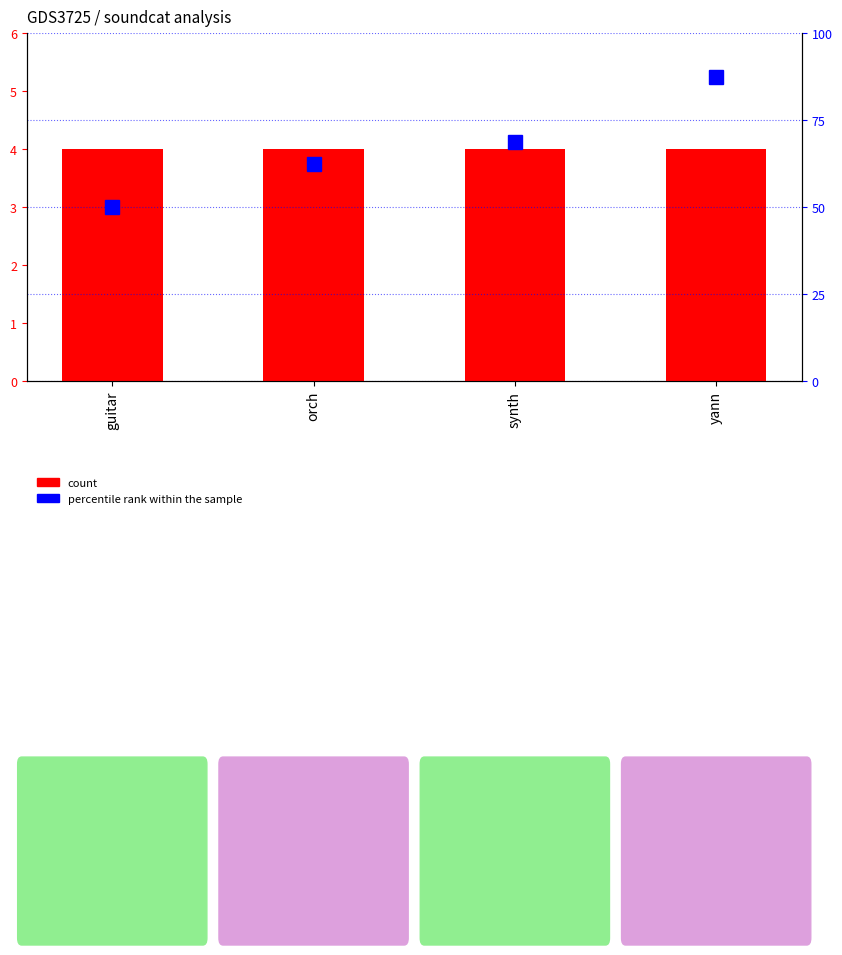

Rank the categories by count value from lowest to highest.

guitar, orch, synth, yann